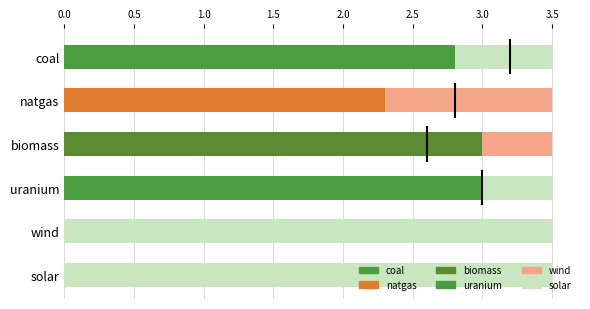

List the labels in order of value, largest first.

biomass, uranium, coal, natgas, wind, solar